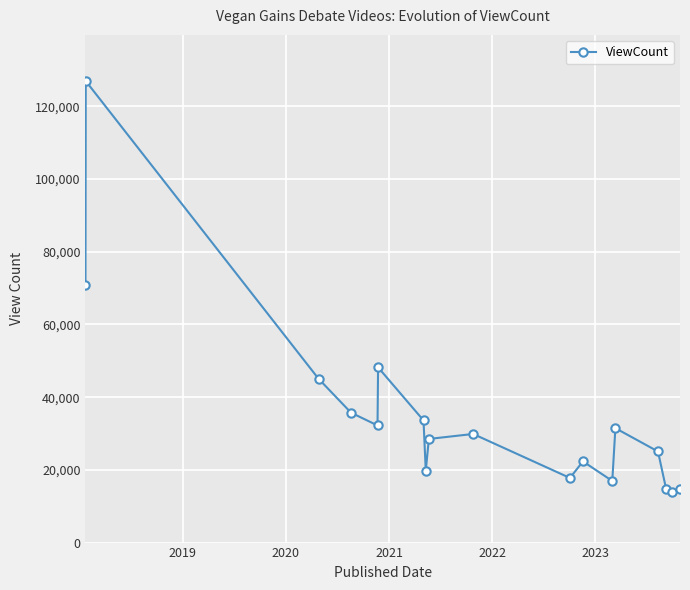

True or false: the data has more than 0 interior local peaks.

True